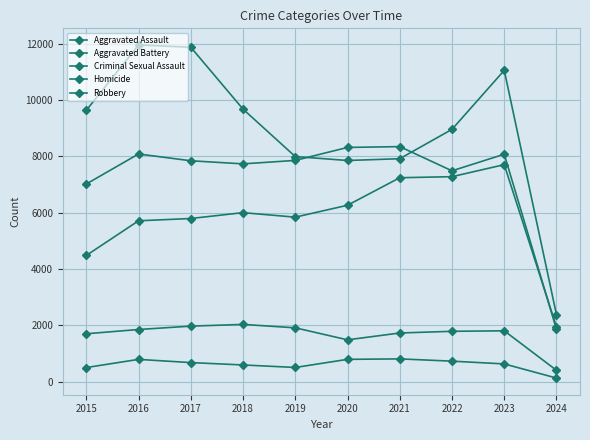

Does the chart have visible grid lines?

Yes